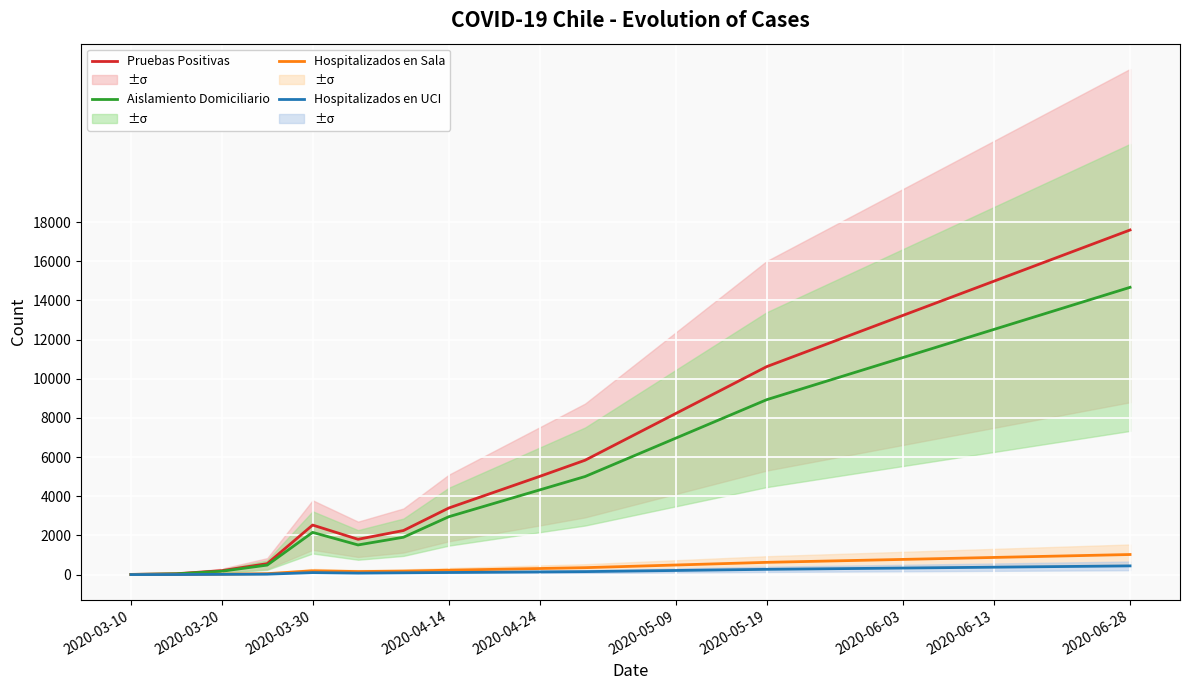

Is it true that Hospitalizados en Sala equals 1017 at 2020-05-19?

False